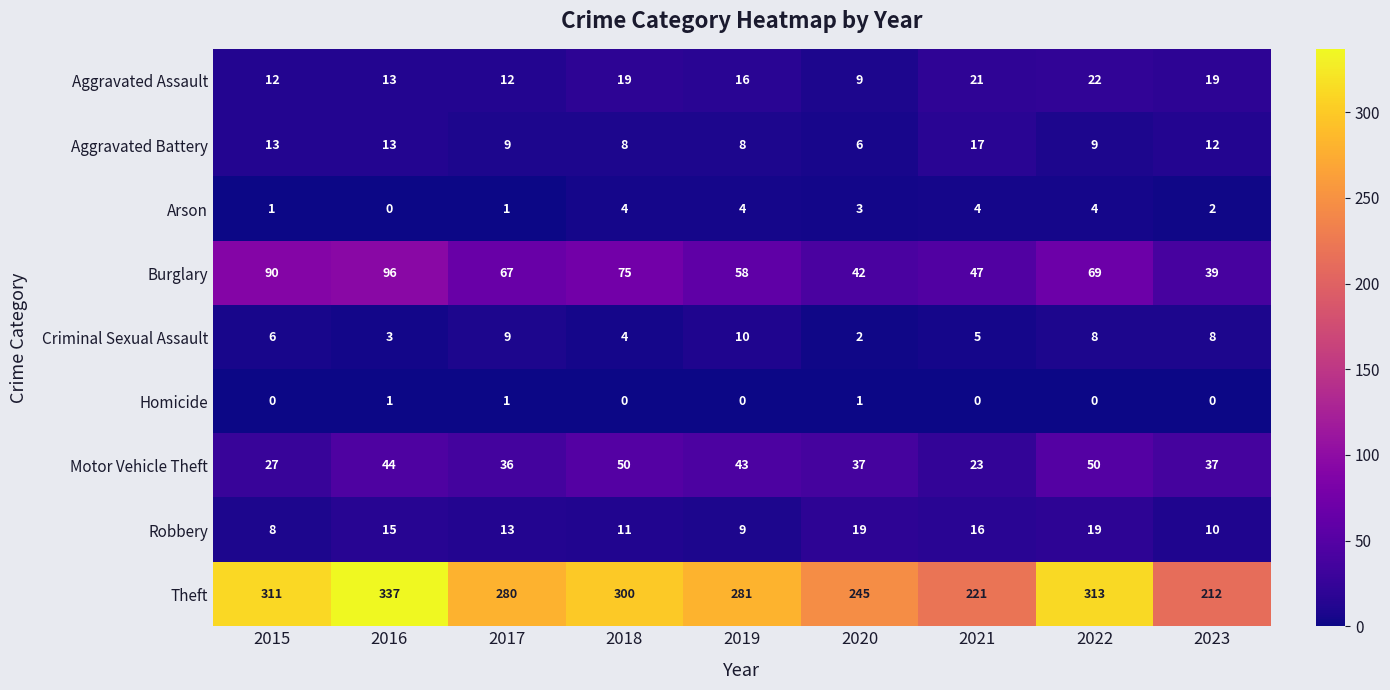

How many categories are shown in the chart?

9